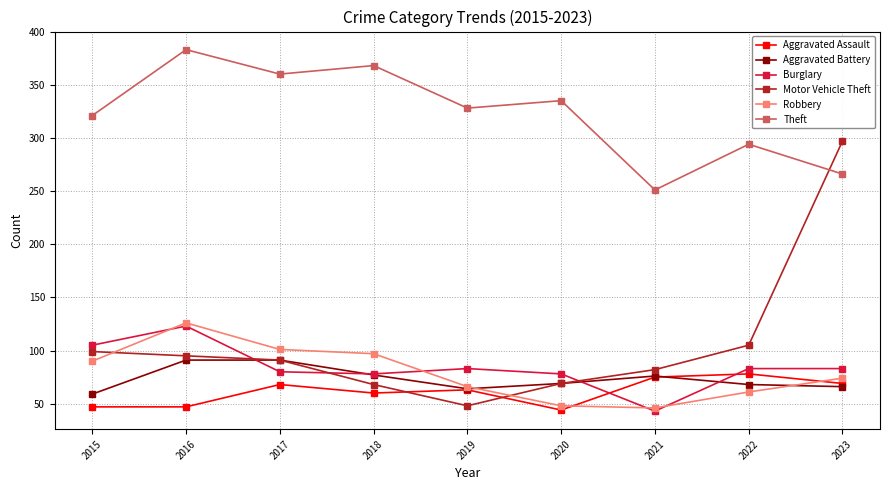

What is the difference between the Theft values at 2017 and 2018?

8